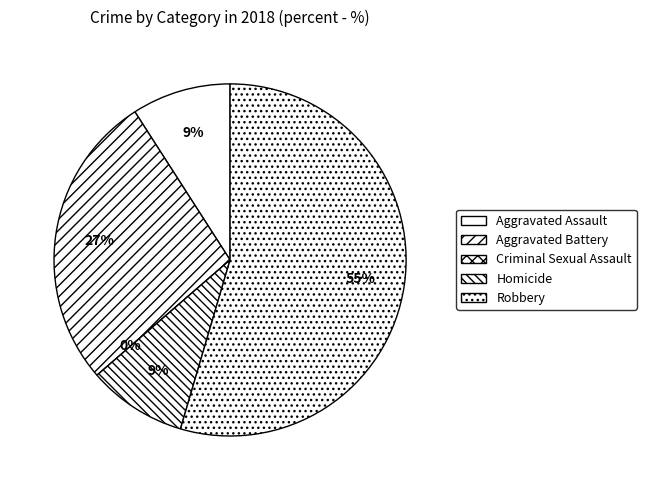

Is there a majority slice in this chart?

Yes